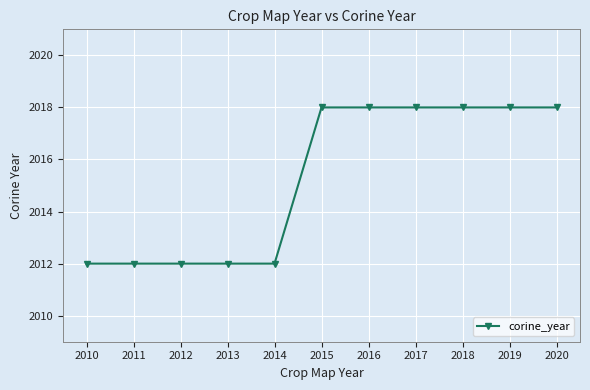

What is the average value?

2015